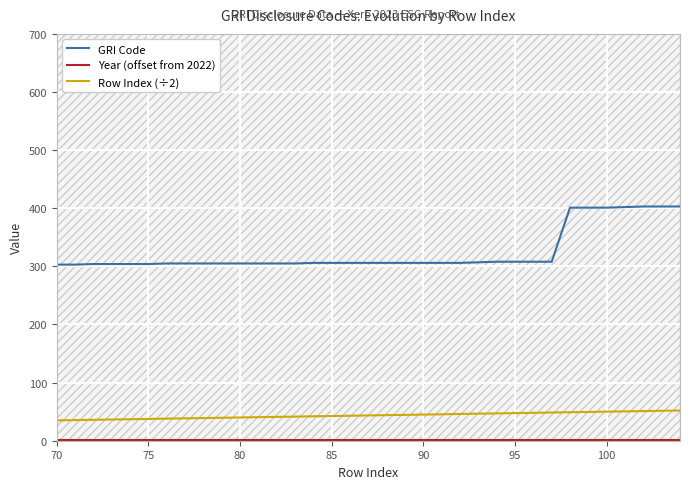

Which series has the largest range (max minus min)?

GRI Code